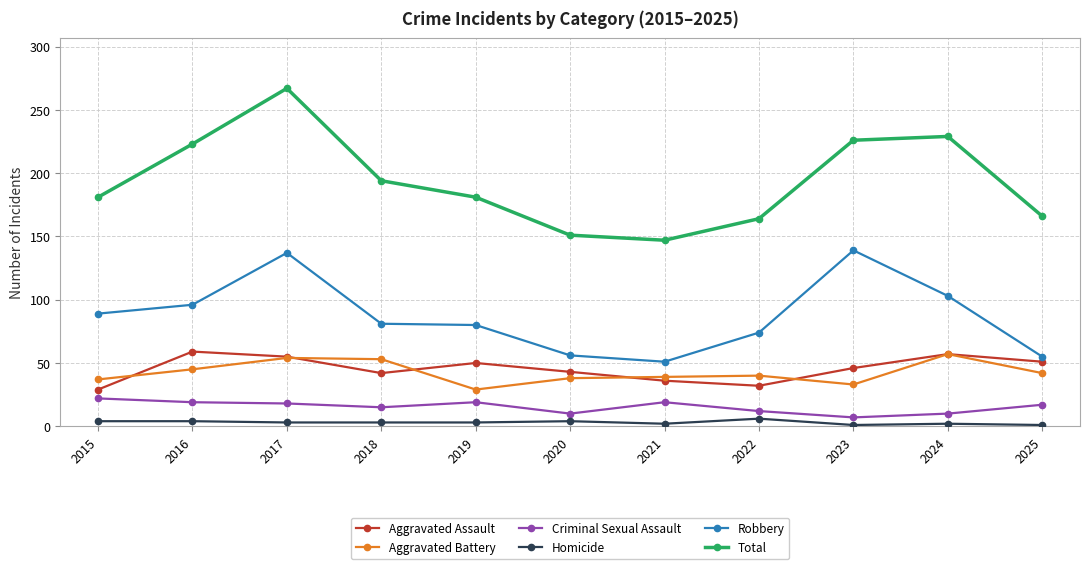

What is the sum of the Homicide values at 2015 and 2016?

8